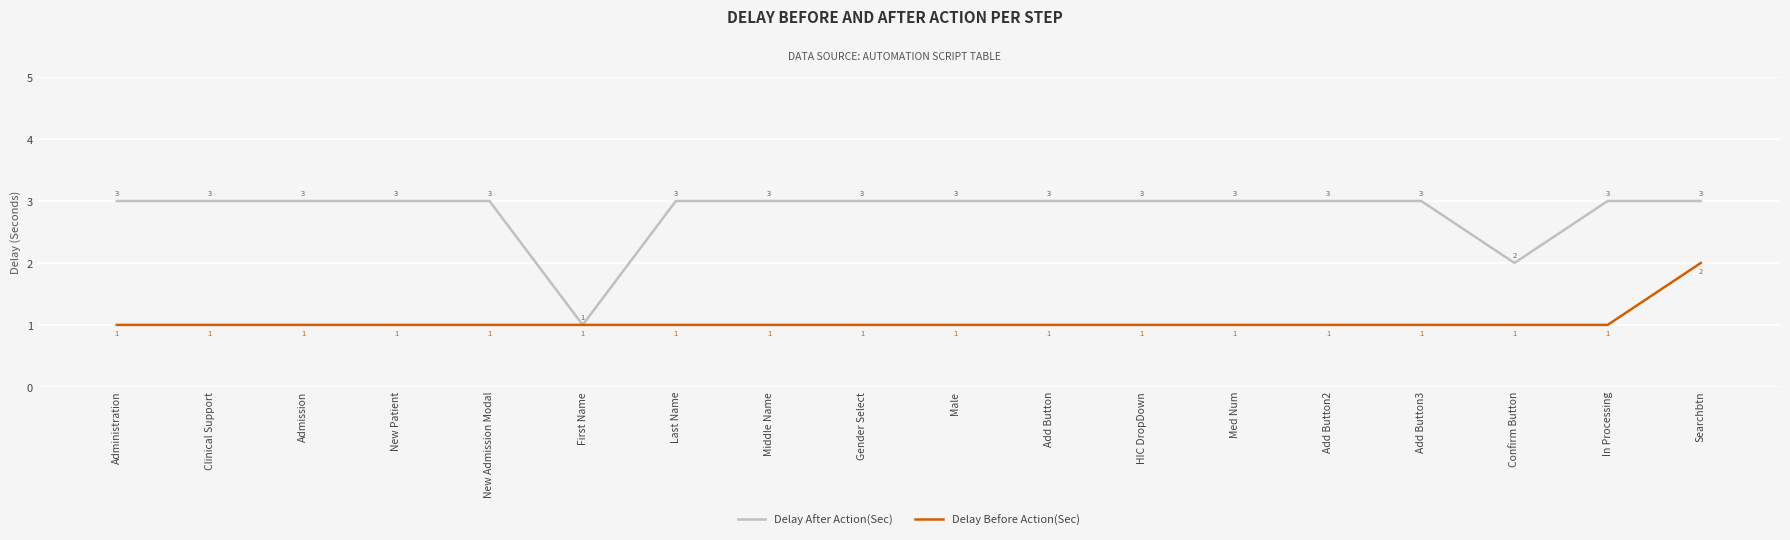

Reading right to left, what are all the values shown in this chart?

Delay After Action(Sec): 3	3	2	3	3	3	3	3	3	3	3	3	1	3	3	3	3	3
Delay Before Action(Sec): 2	1	1	1	1	1	1	1	1	1	1	1	1	1	1	1	1	1